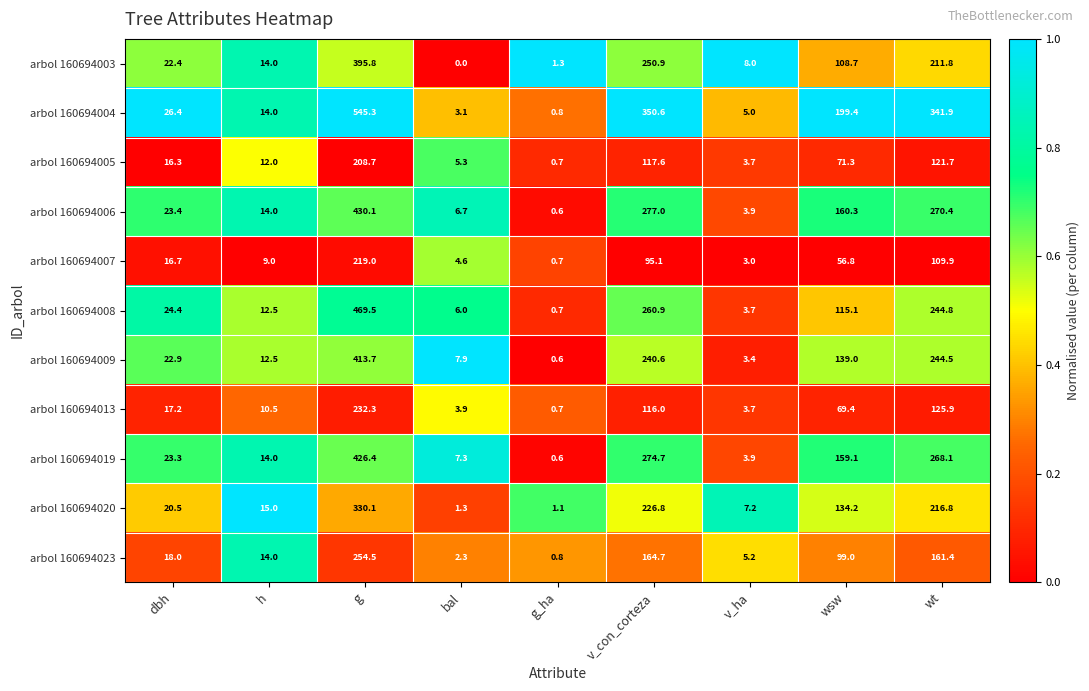

At wt, list the series in order from smallest to largest.

arbol 160694007, arbol 160694005, arbol 160694013, arbol 160694023, arbol 160694003, arbol 160694020, arbol 160694009, arbol 160694008, arbol 160694019, arbol 160694006, arbol 160694004